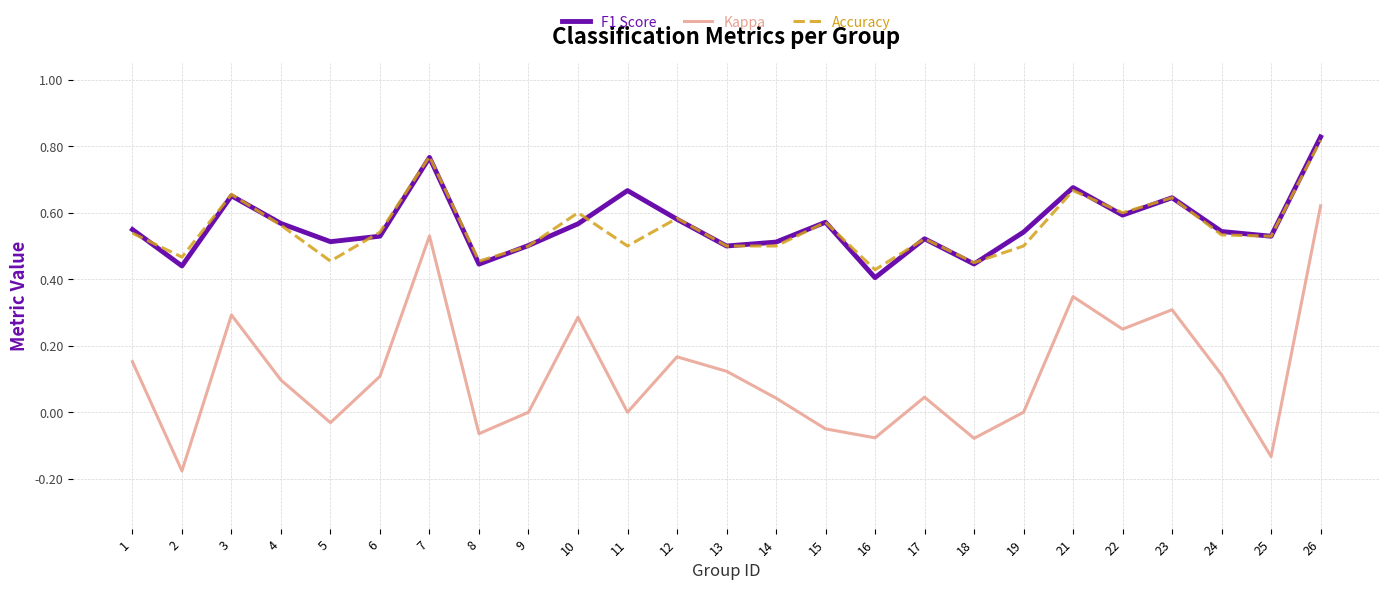

At which label does Kappa reach its peak?

26